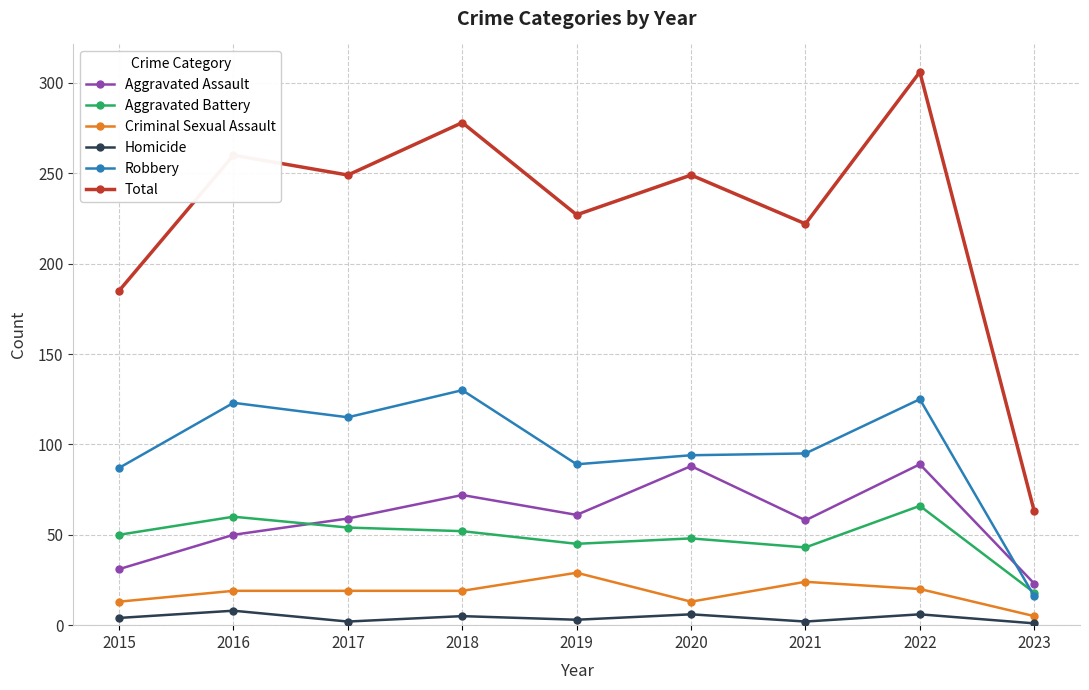

Is this an area chart (filled region under the line)?

No